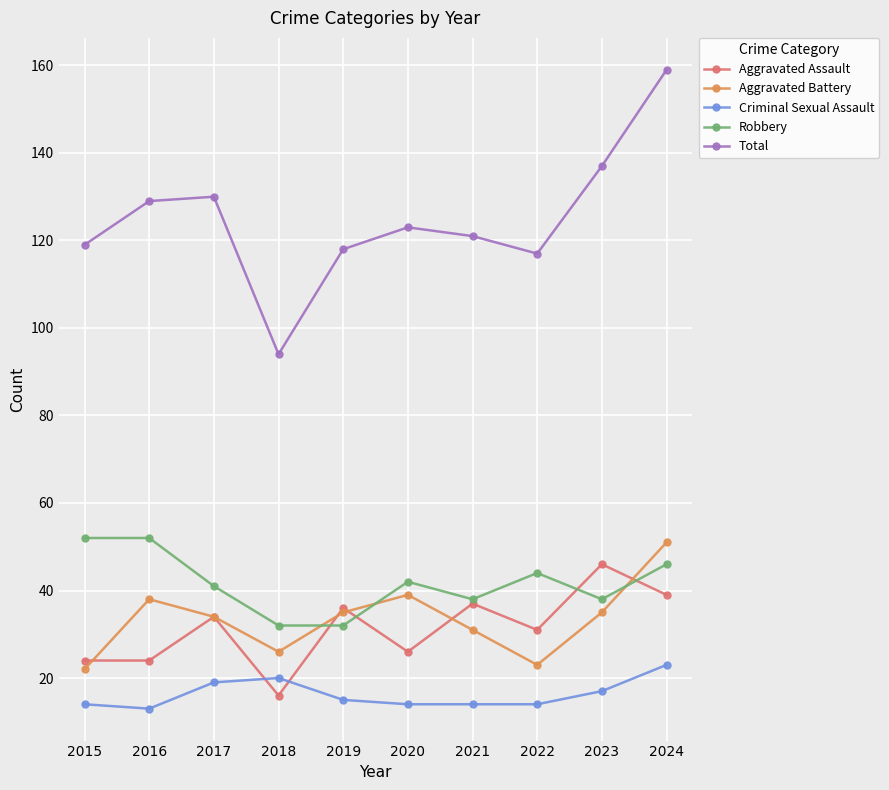

Does the chart have visible grid lines?

Yes